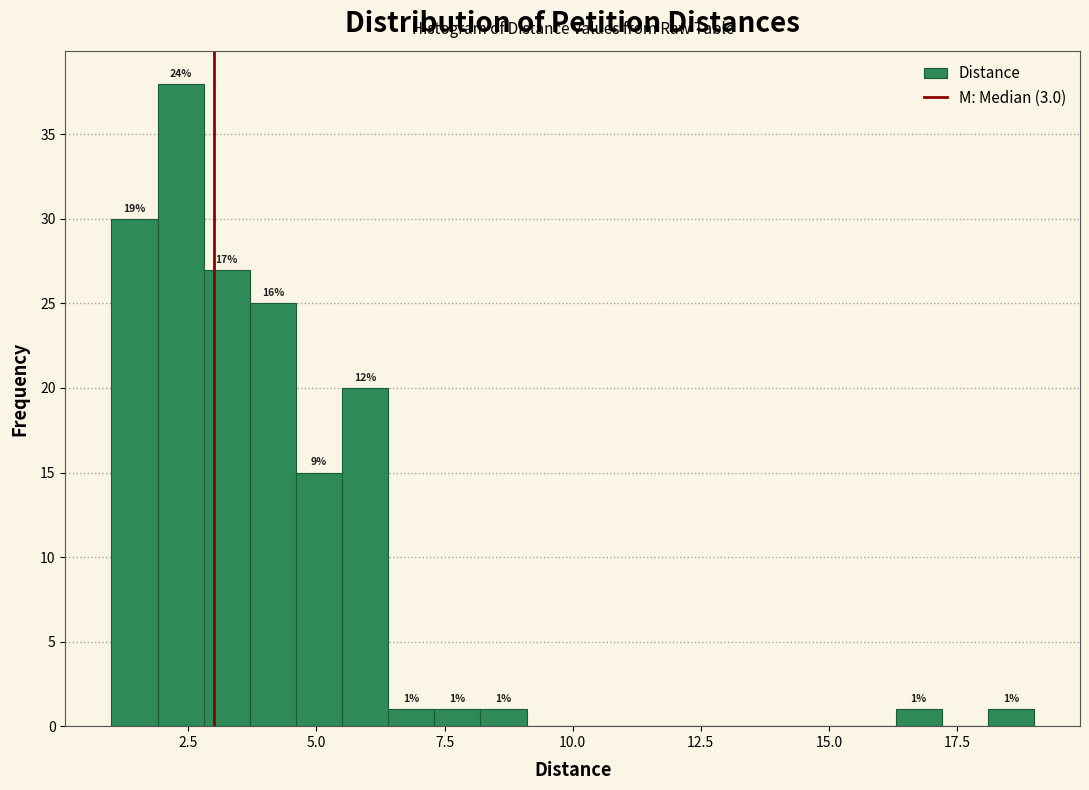

Around what value on the x-axis is the tallest bar? Give the approximate position of its centre, as read against the axis.

2.5